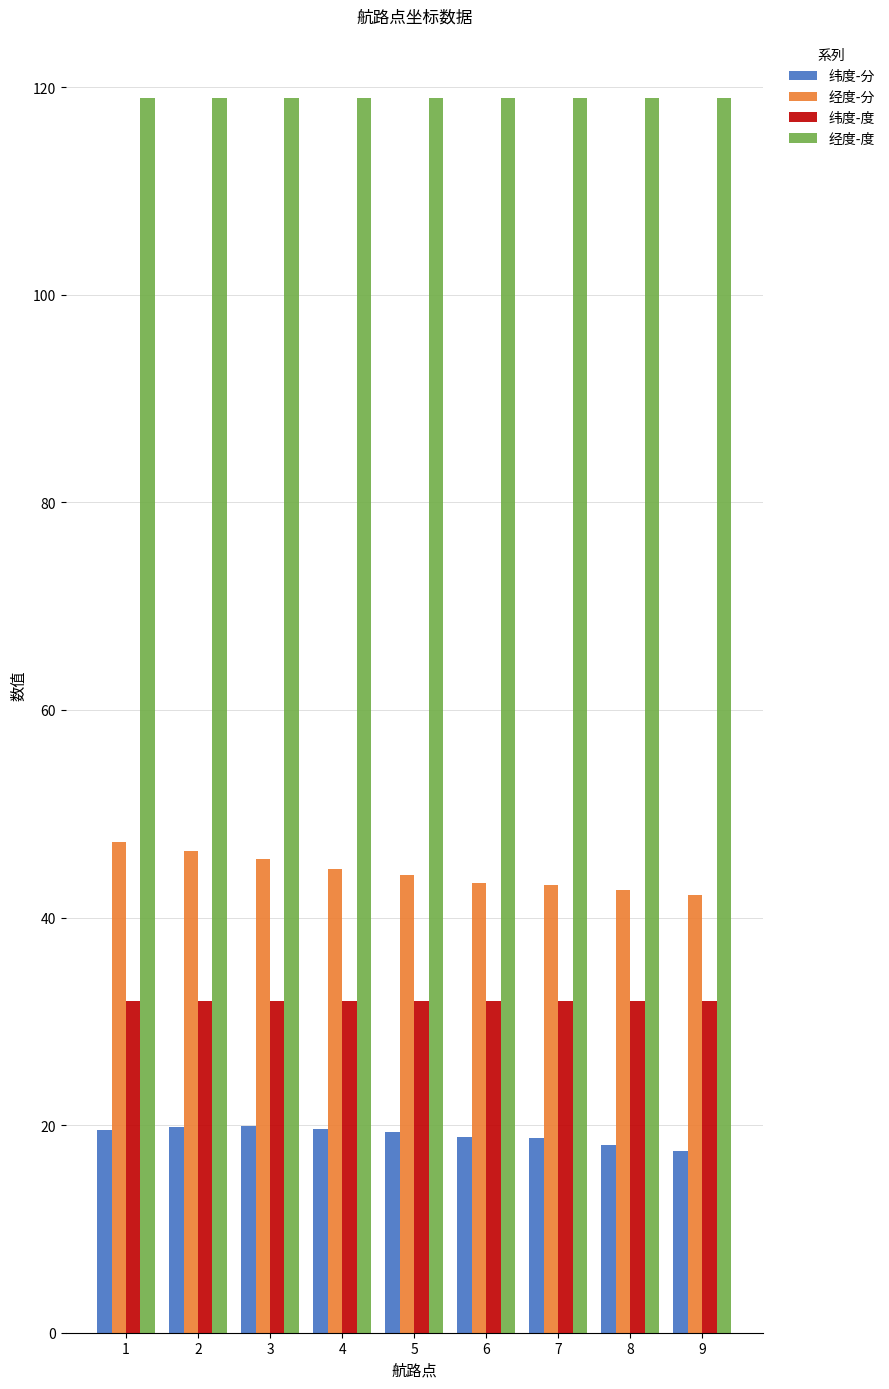

List the series in order of their peak value, lowest first.

纬度-分, 纬度-度, 经度-分, 经度-度